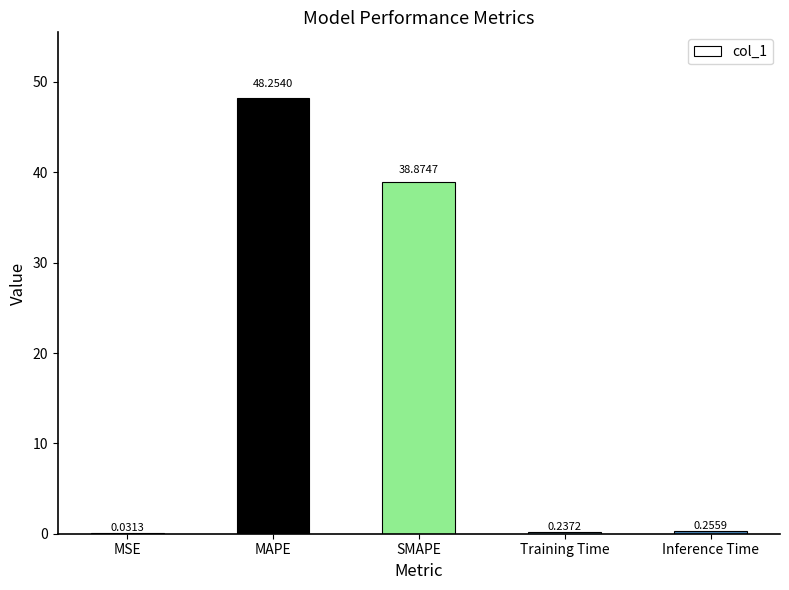

Which has a higher value, MAPE or SMAPE?

MAPE